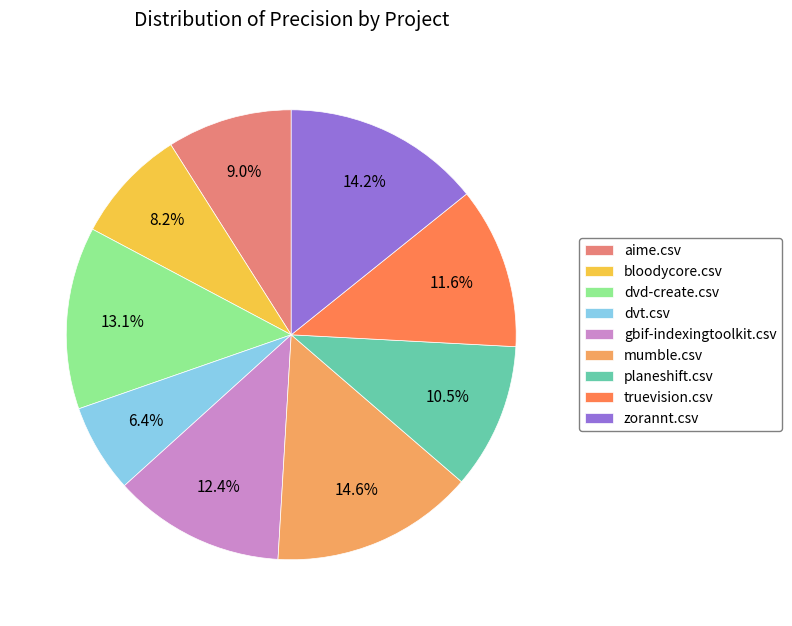

To the nearest percent, what portion does mumble.csv represent?

15%